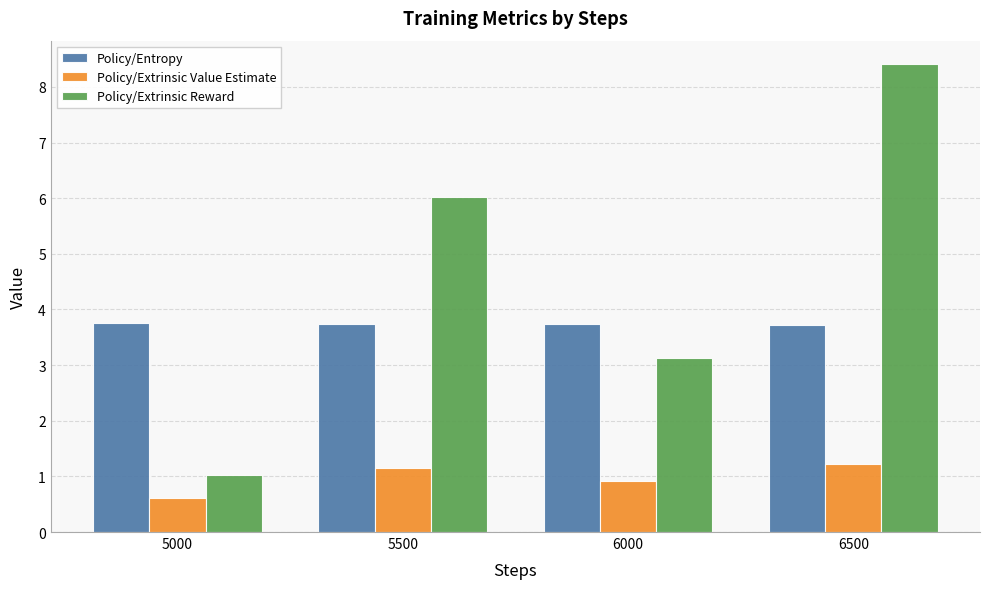

How many groups of bars are there?

4